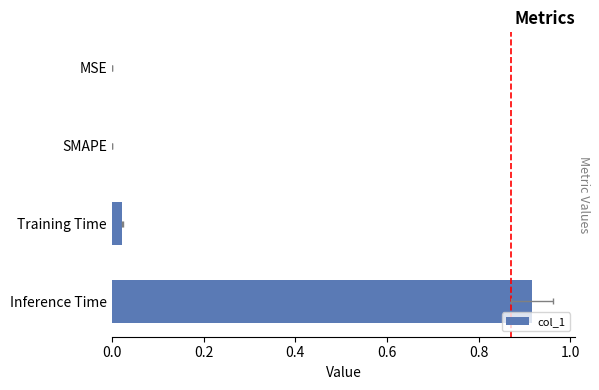

How many data points are above 0?

2